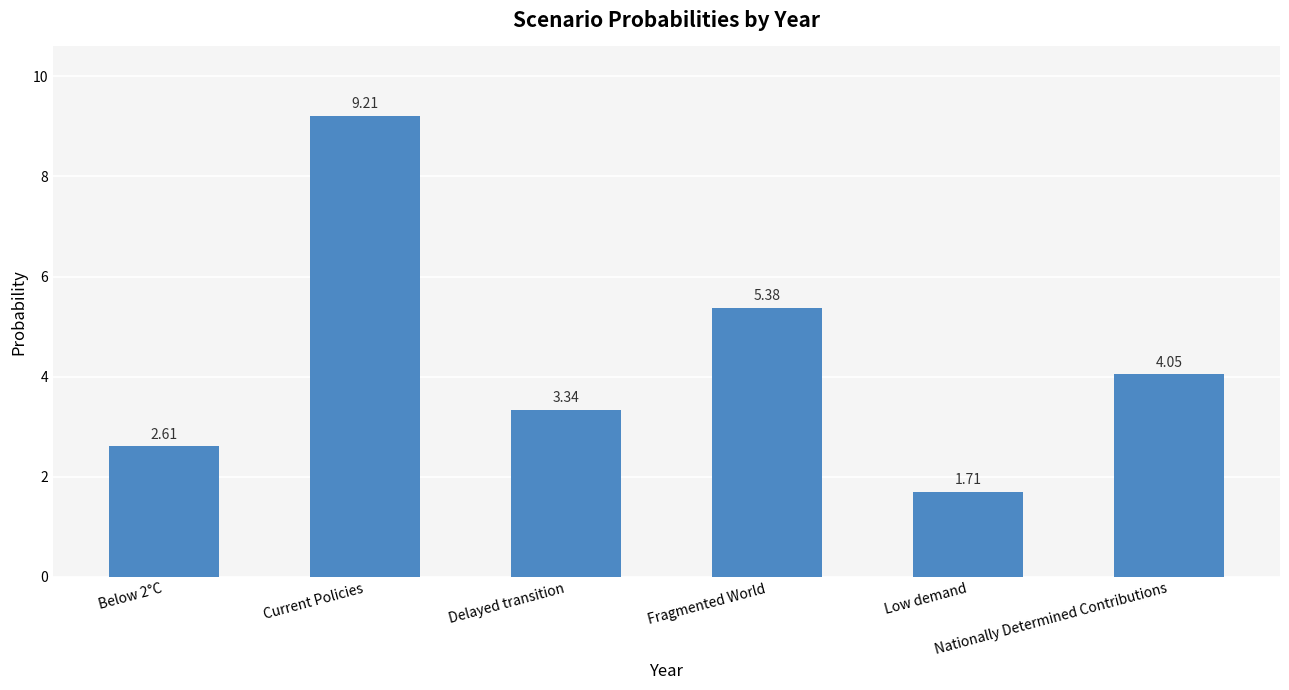

Rank the categories by value from highest to lowest.

Current Policies, Fragmented World, Nationally Determined Contributions, Delayed transition, Below 2°C, Low demand